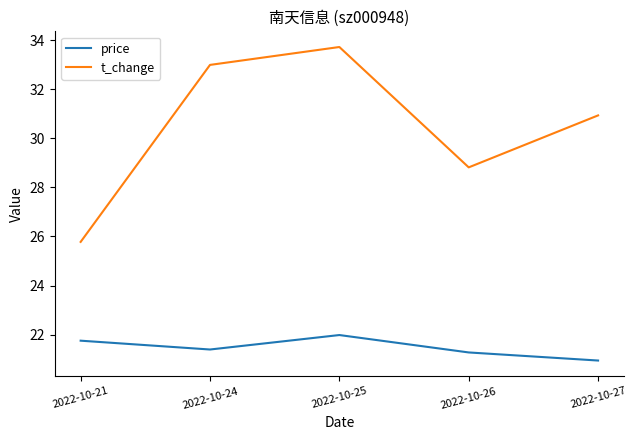

What is the difference between the second highest and minimum values in the t_change series?

7.2